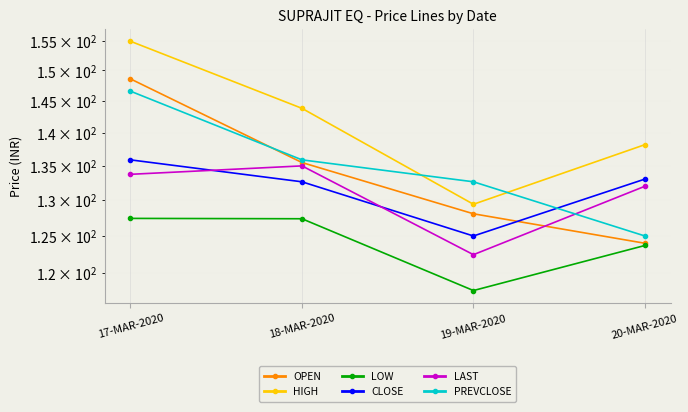

At which label does LOW first exceed 127?

17-MAR-2020